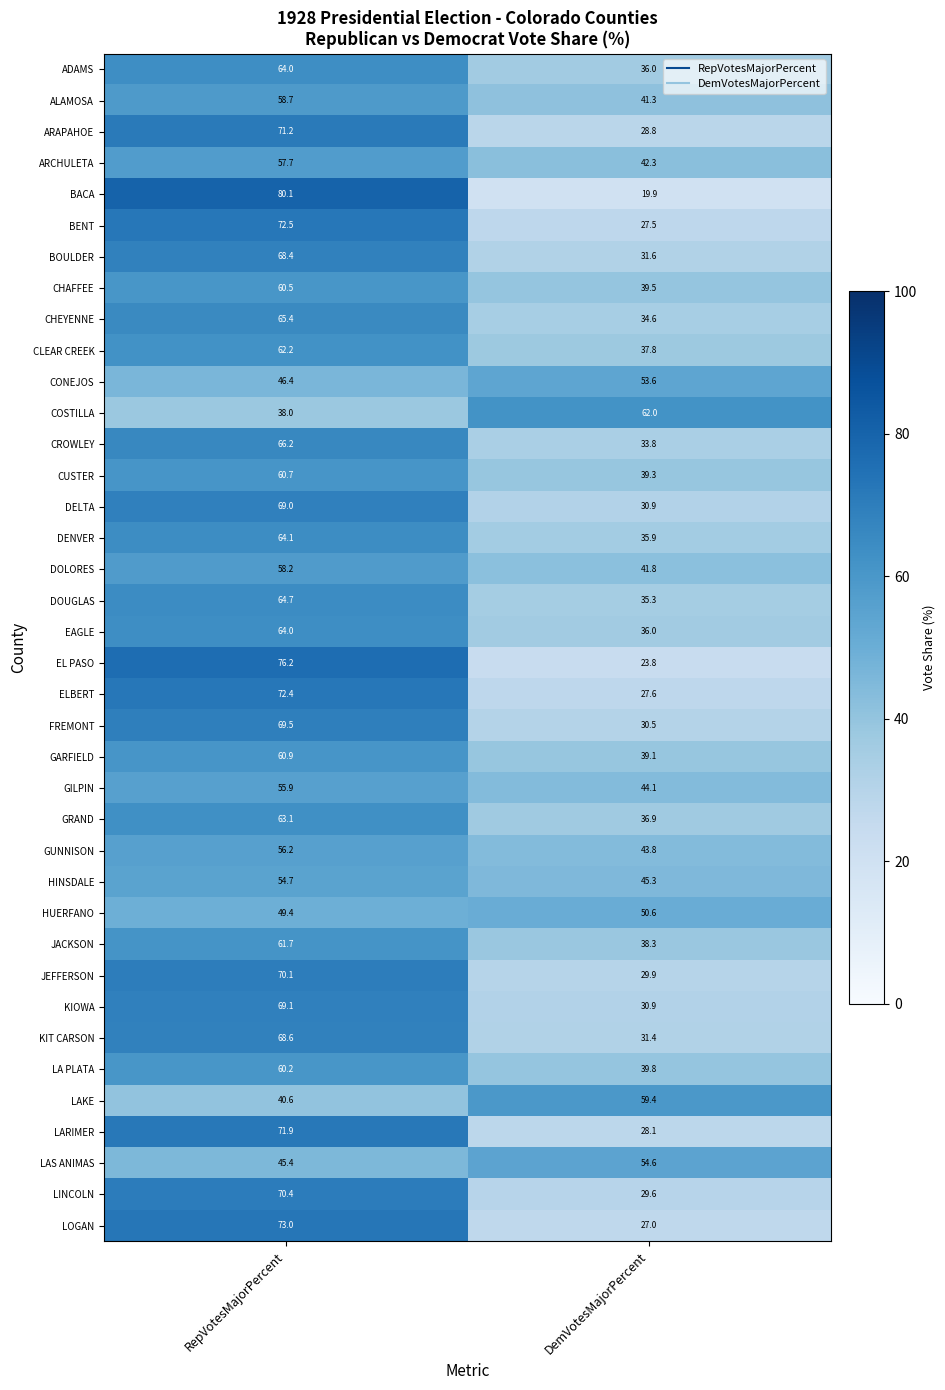

Which series has the largest range (max minus min)?

BACA